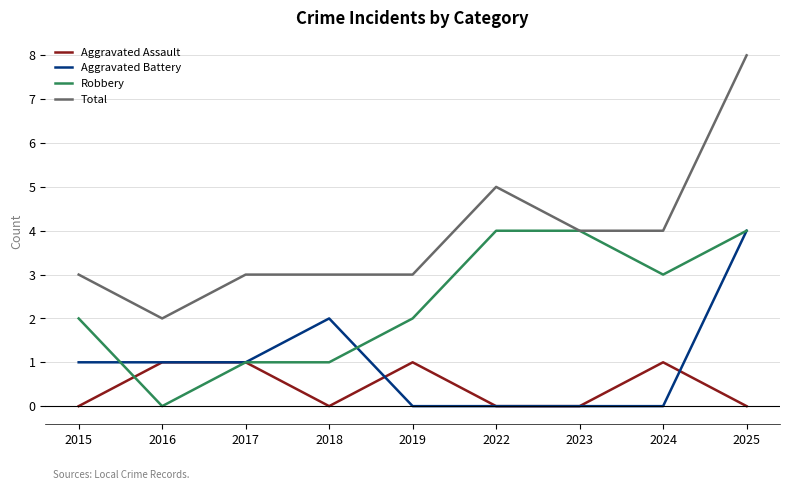

What is the difference between the maximum and minimum values in the Total series?

6